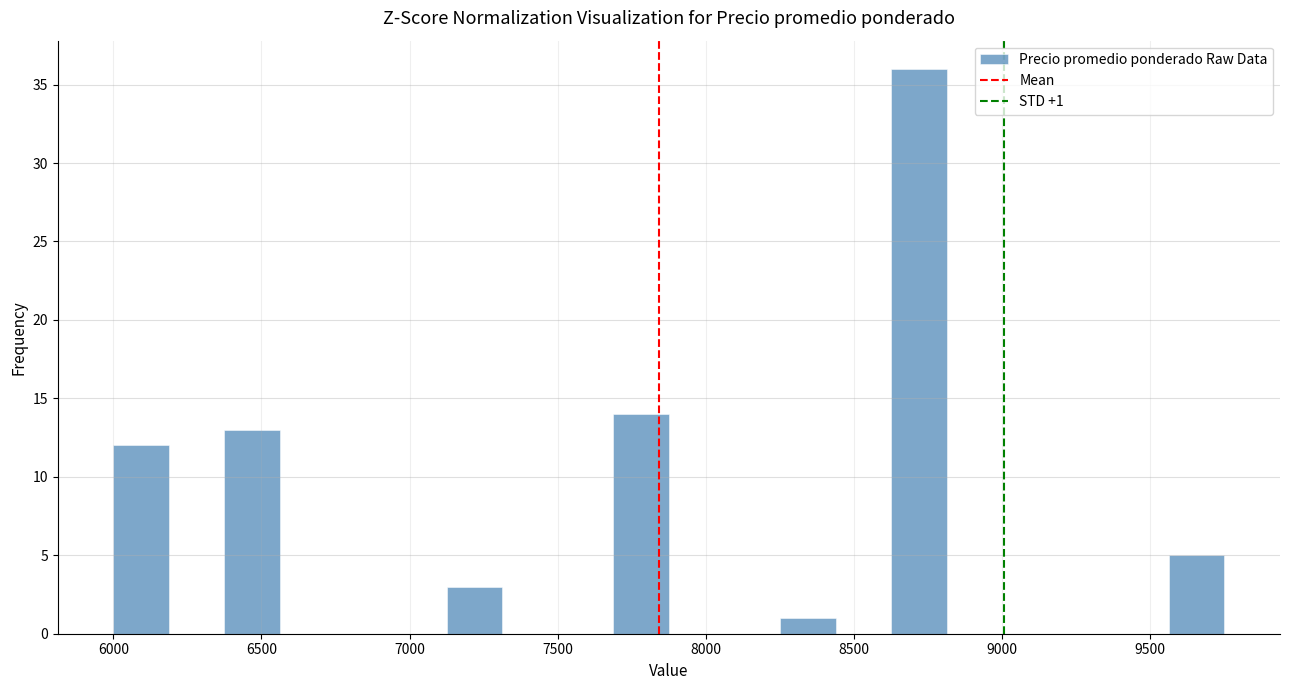

Around what value on the x-axis is the tallest bar? Give the approximate position of its centre, as read against the axis.

8700